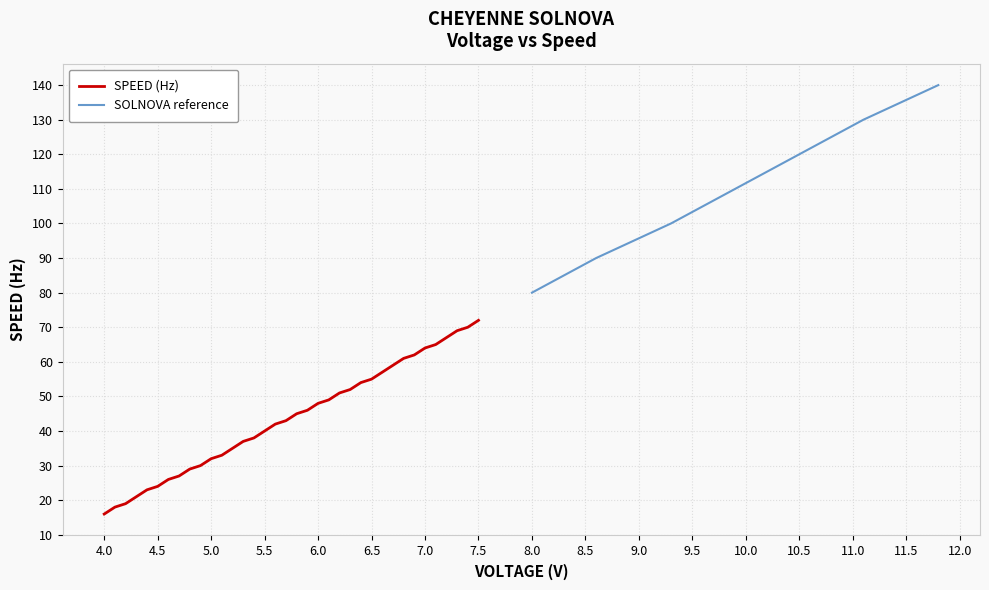

What is the lowest value of the SPEED (Hz) series?

16